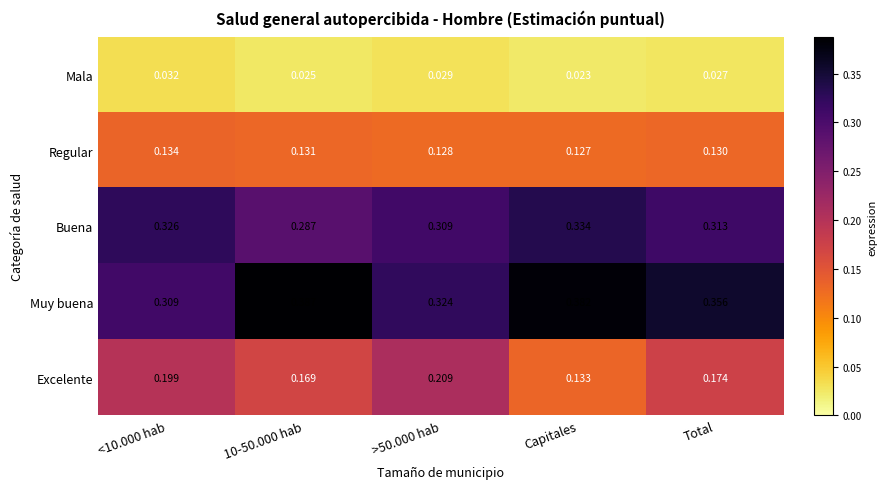

Where is Excelente nearest to the value 0?

Capitales